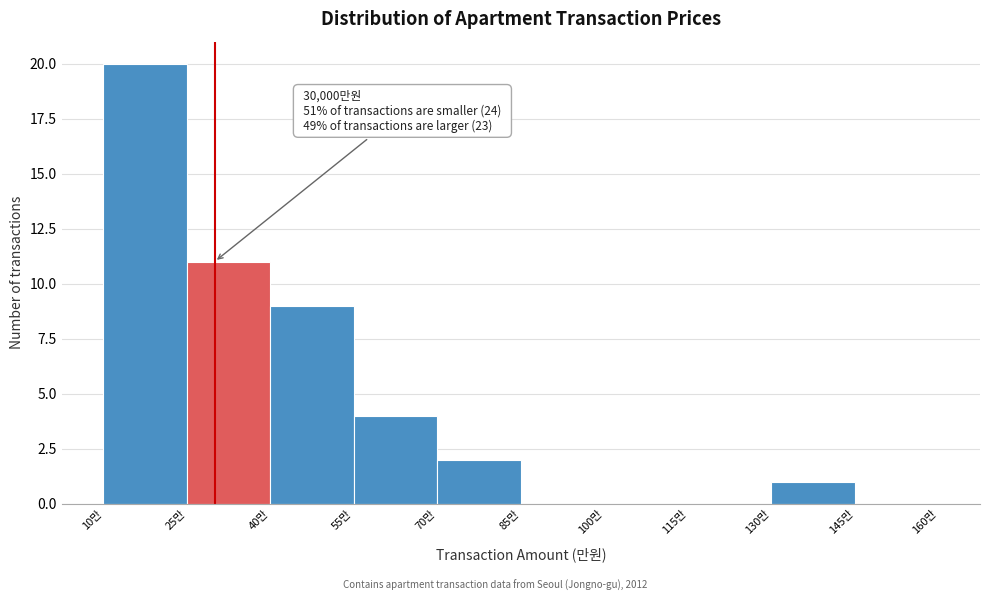

Reading right to left, transcribe all the data shown in this chart.

145만=0	130만=1	115만=0	100만=0	85만=0	70만=2	55만=4	40만=9	25만=11	10만=20